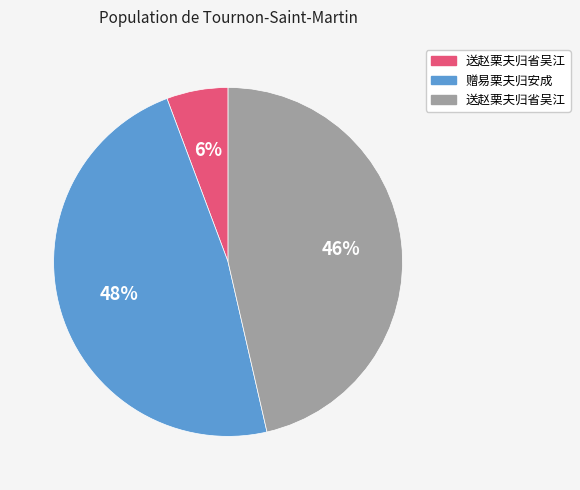

To the nearest percent, what is the average slice percentage?

33%